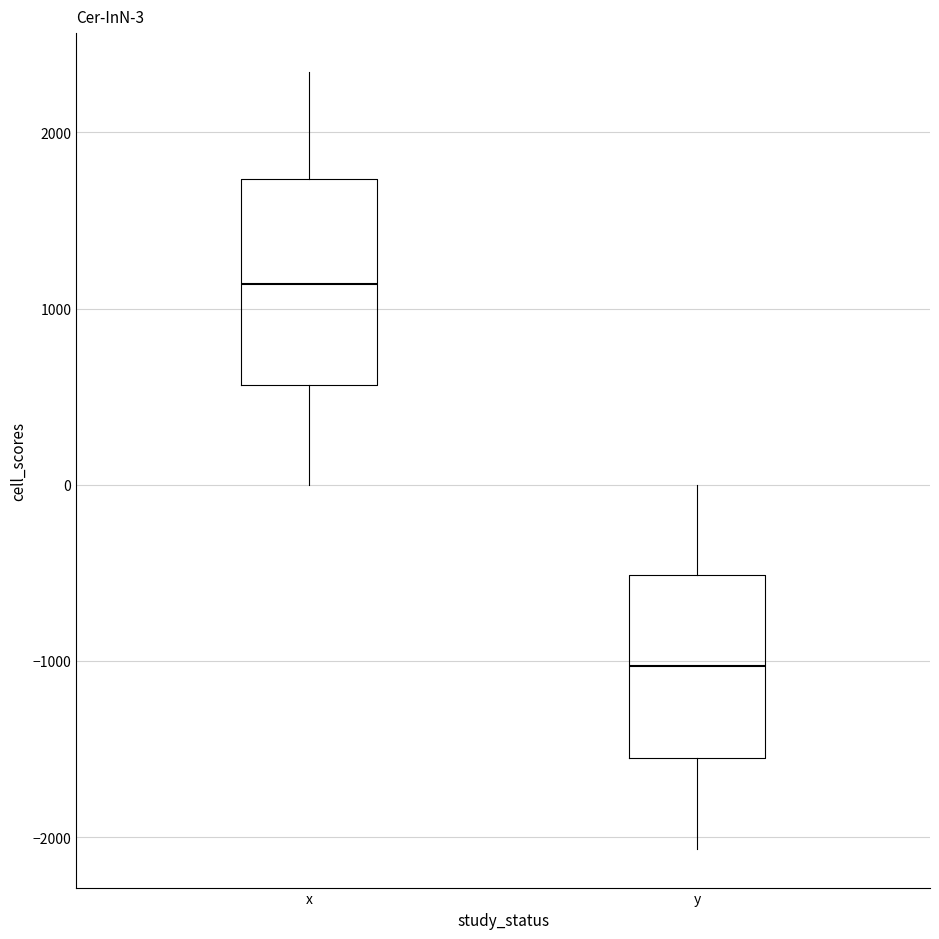

Which box has the lowest median line?

y